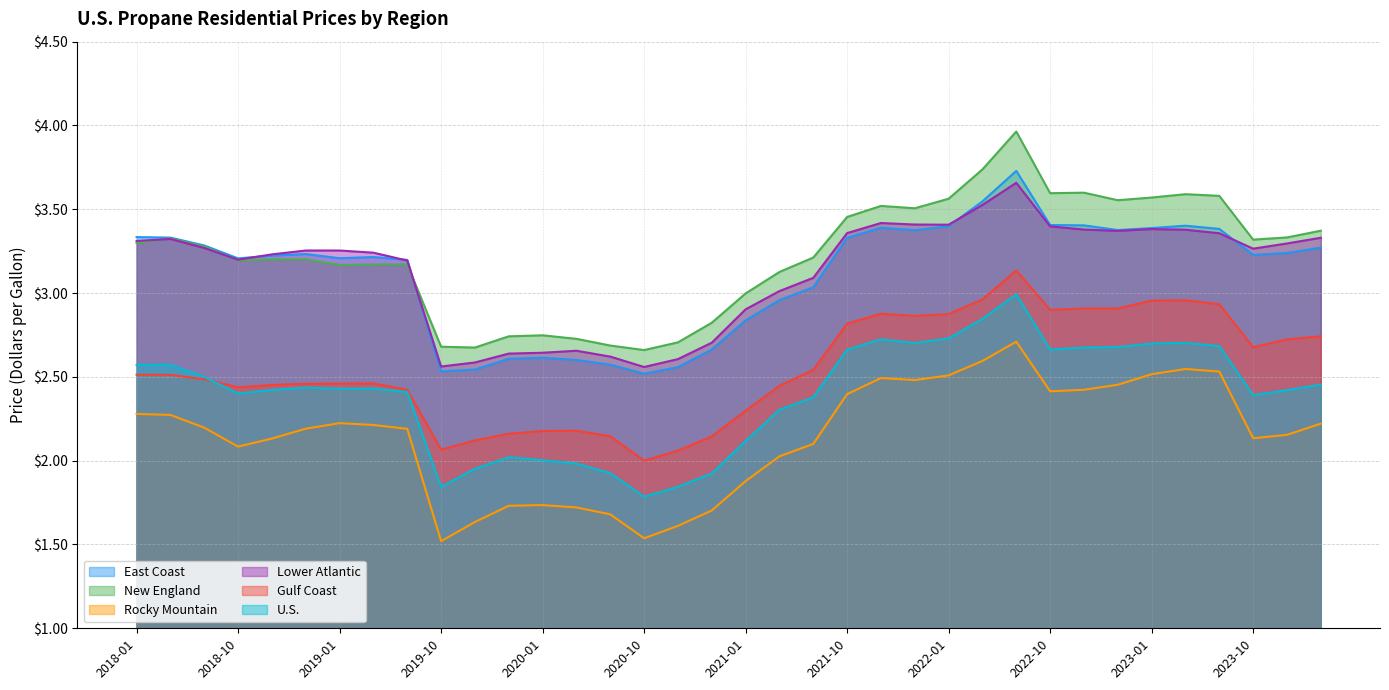

What is the total value across all series at 2021-10?

18.0